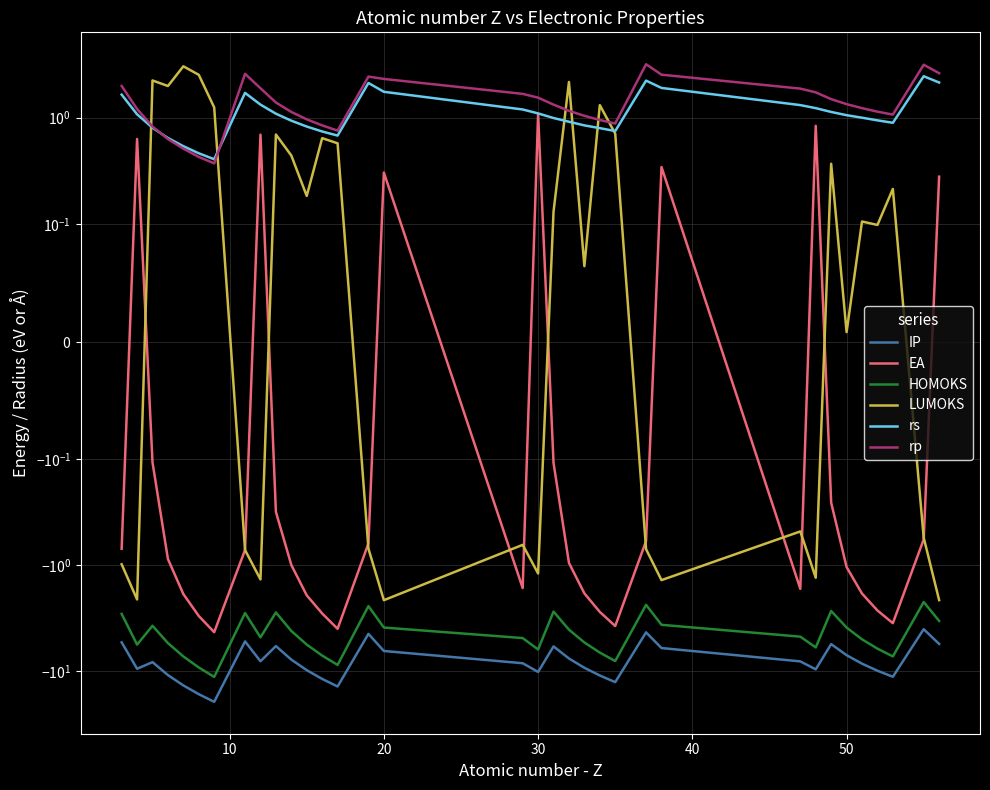

What is the difference between the highest and lowest values at 10?

10.7